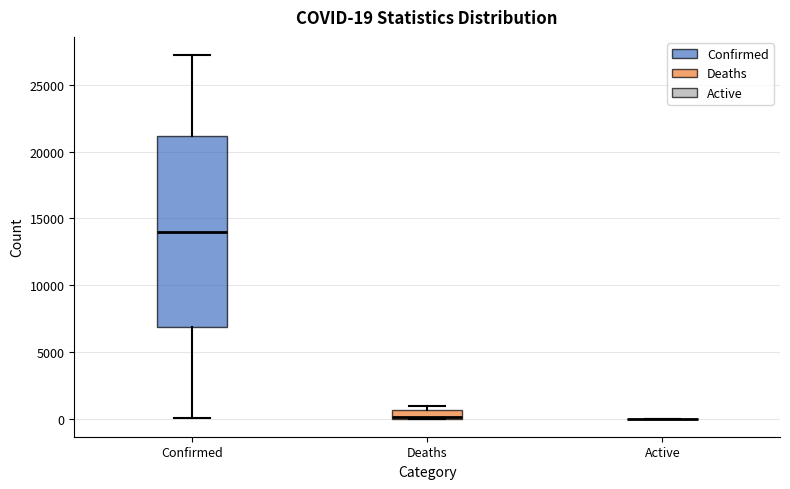

Comparing the boxes themselves (not the whiskers), which one is the tallest?

Confirmed